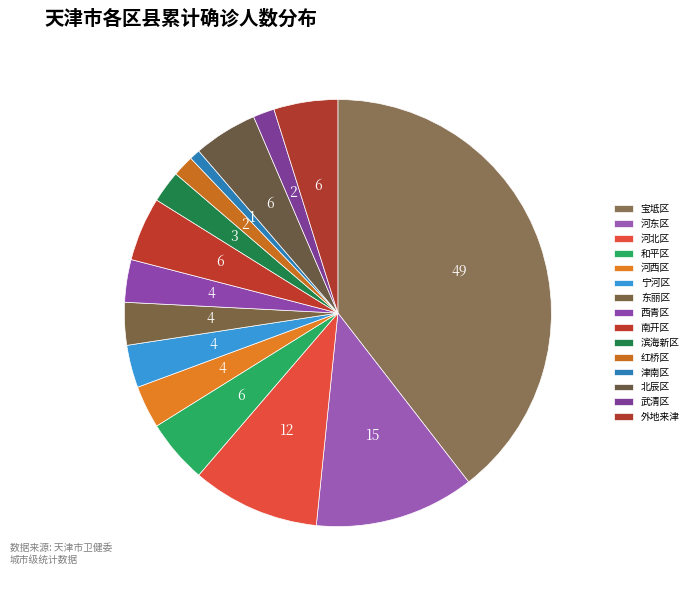

To the nearest percent, what portion does 西青区 represent?

3%